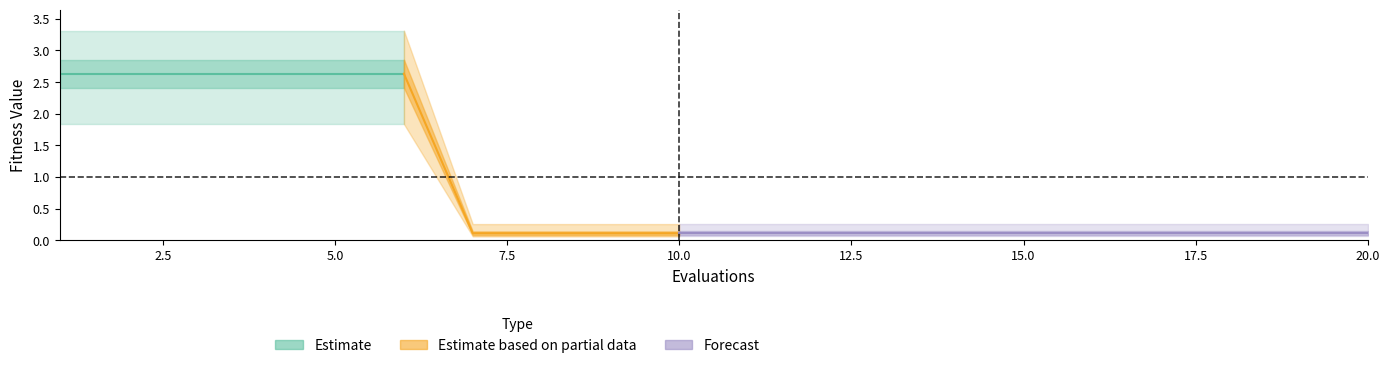

Is the value of best at 13 greater than the value of mean at 1?

No